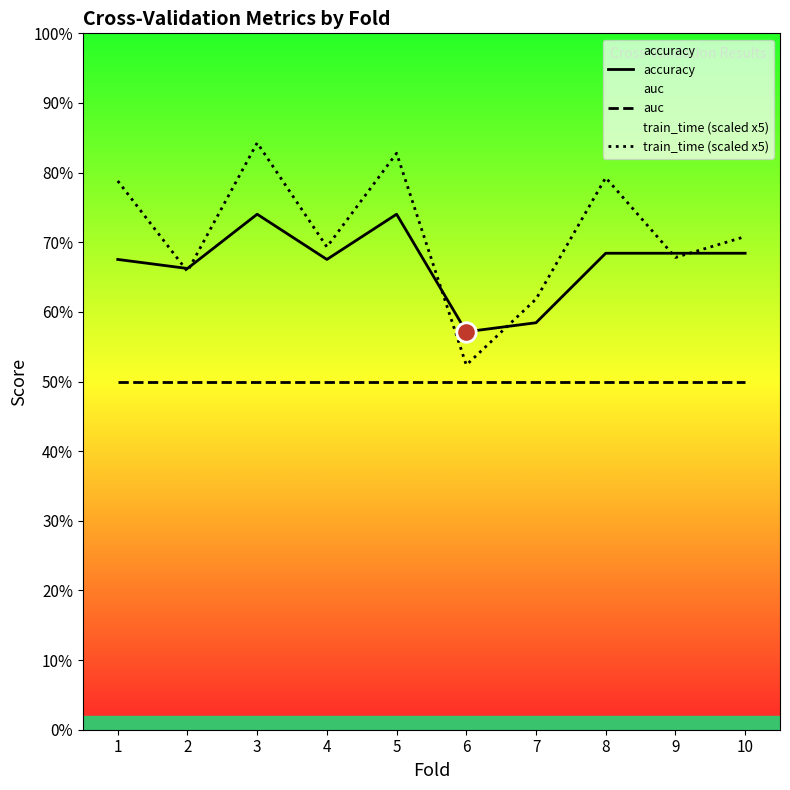

The value of auc at 9 is 0.5. True or false?

True